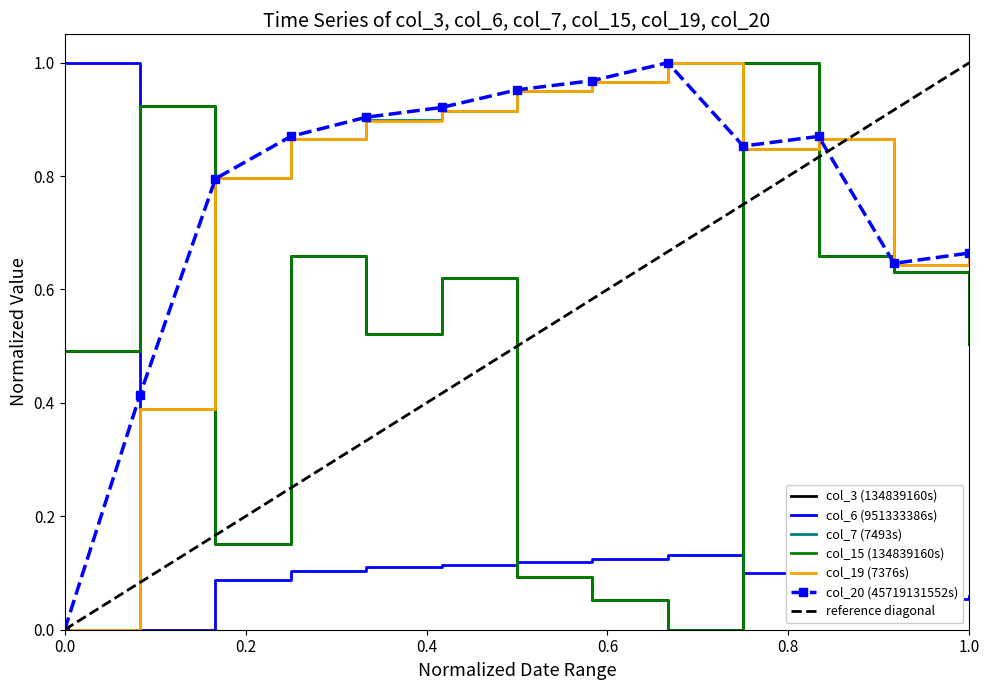

Reading right to left, what are all the values shown in this chart?

col_3 (134839160s): 0.5	0.6	0.7	1.0	0.0	0.1	0.1	0.6	0.5	0.7	0.2	0.9	0.5
col_6 (951333386s): 0.1	0.1	0.1	0.1	0.1	0.1	0.1	0.1	0.1	0.1	0.1	0.0	1.0
col_7 (7493s): 0.7	0.6	0.9	0.8	1.0	1.0	0.9	0.9	0.9	0.9	0.8	0.4	0.0
col_15 (134839160s): 0.5	0.6	0.7	1.0	0.0	0.1	0.1	0.6	0.5	0.7	0.2	0.9	0.5
col_19 (7376s): 0.7	0.6	0.9	0.8	1.0	1.0	0.9	0.9	0.9	0.9	0.8	0.4	0.0
col_20 (45719131552s): 0.7	0.6	0.9	0.9	1.0	1.0	1.0	0.9	0.9	0.9	0.8	0.4	0.0